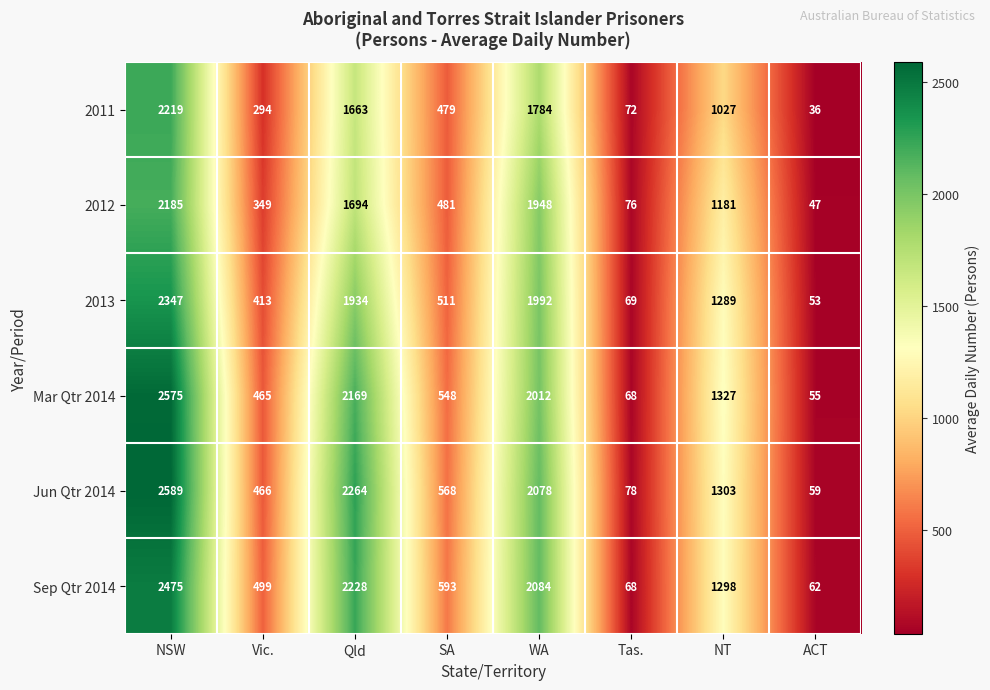

What is the difference between the highest and lowest values at NSW?

404